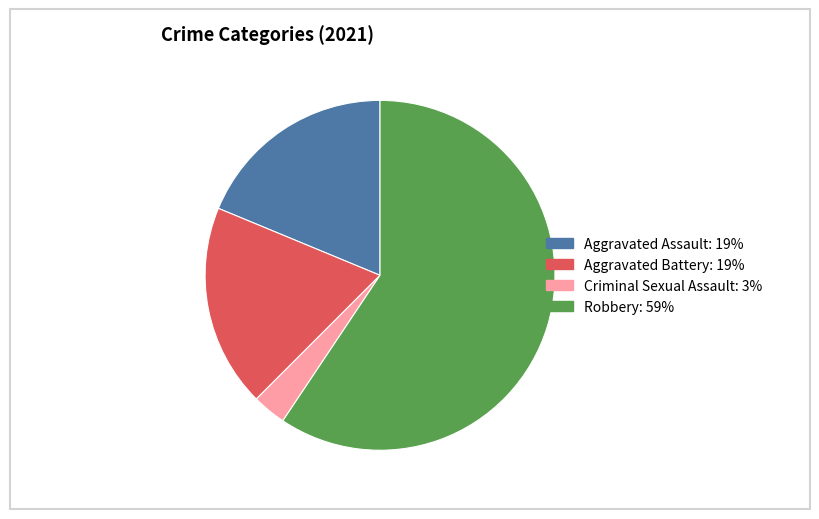

Between Aggravated Battery and Criminal Sexual Assault, which is larger?

Aggravated Battery